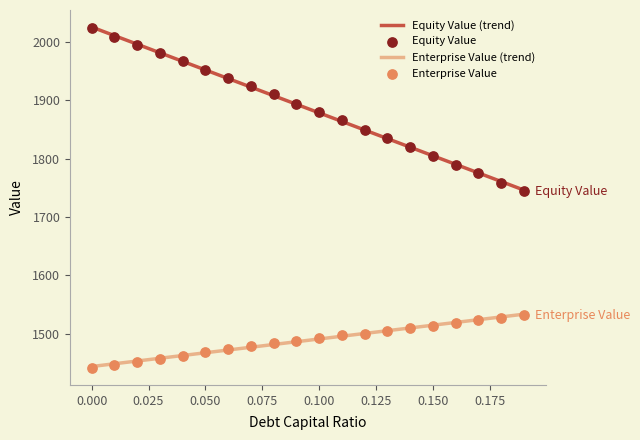

Which series has the largest total across all categories?

Equity Value (trend)